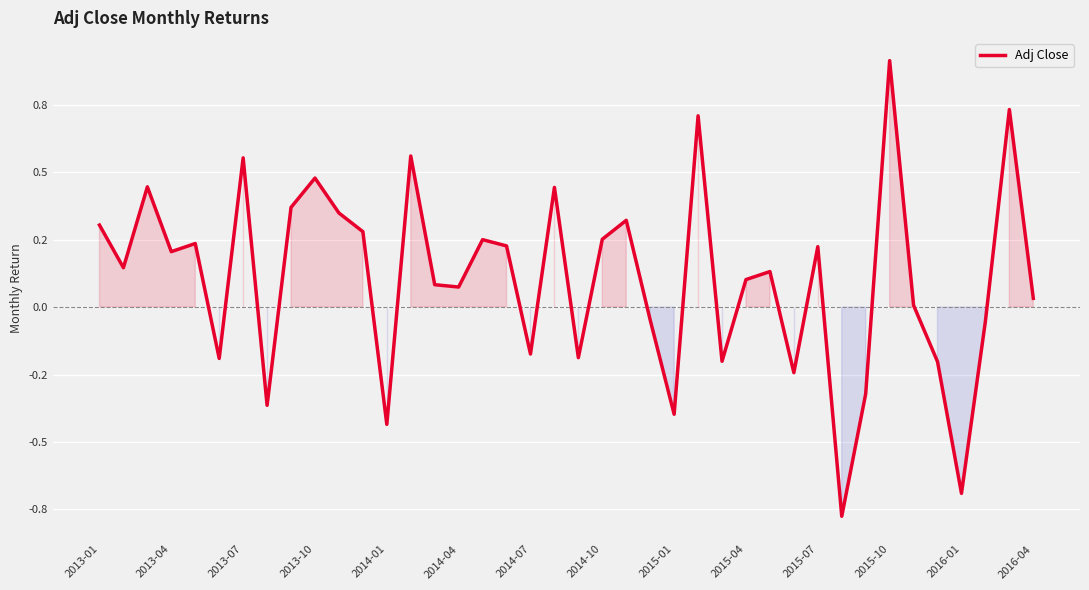

What is the difference between the second highest and second lowest values?

1.4